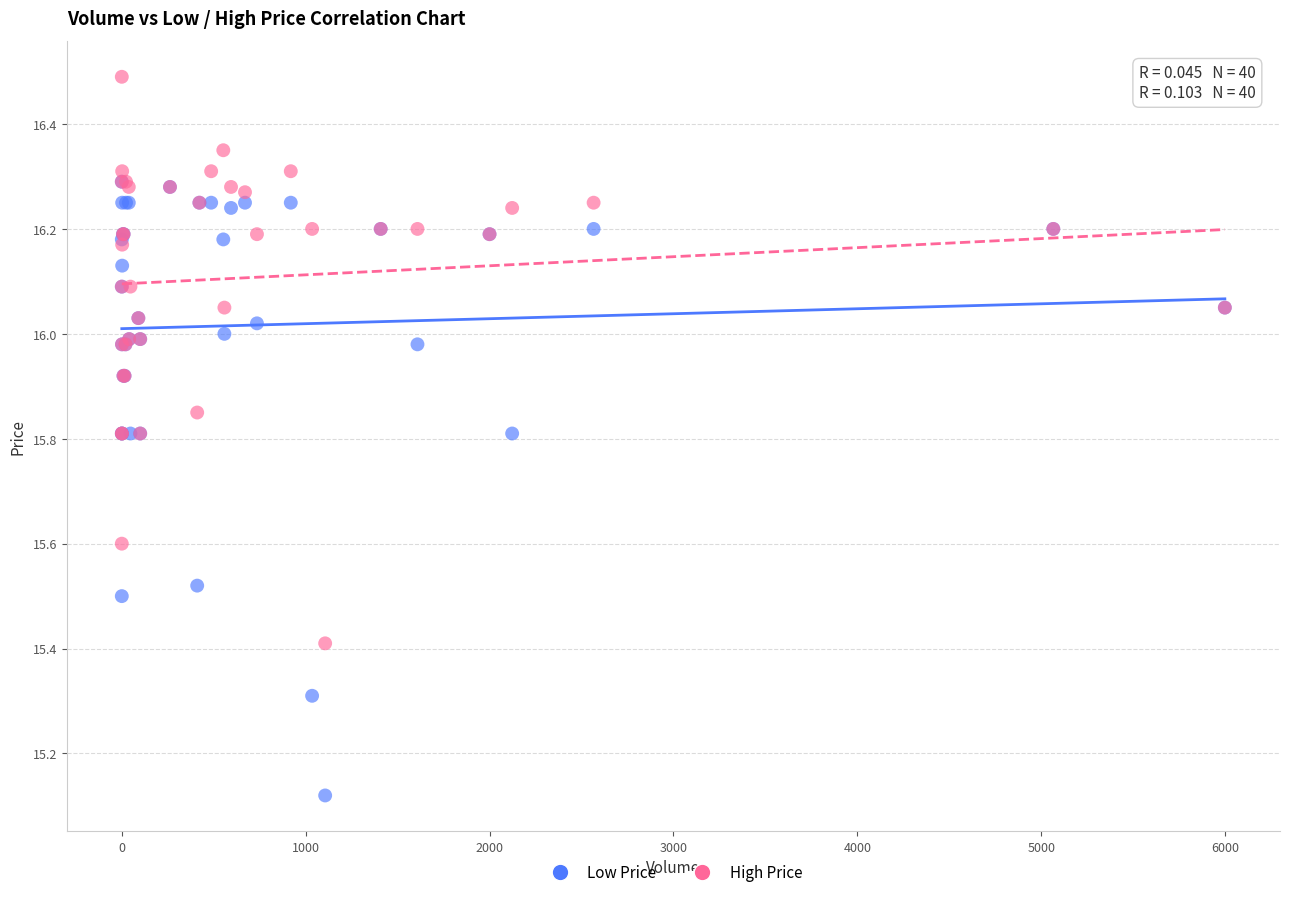

Which series contains the lowest Y value?

Low Price